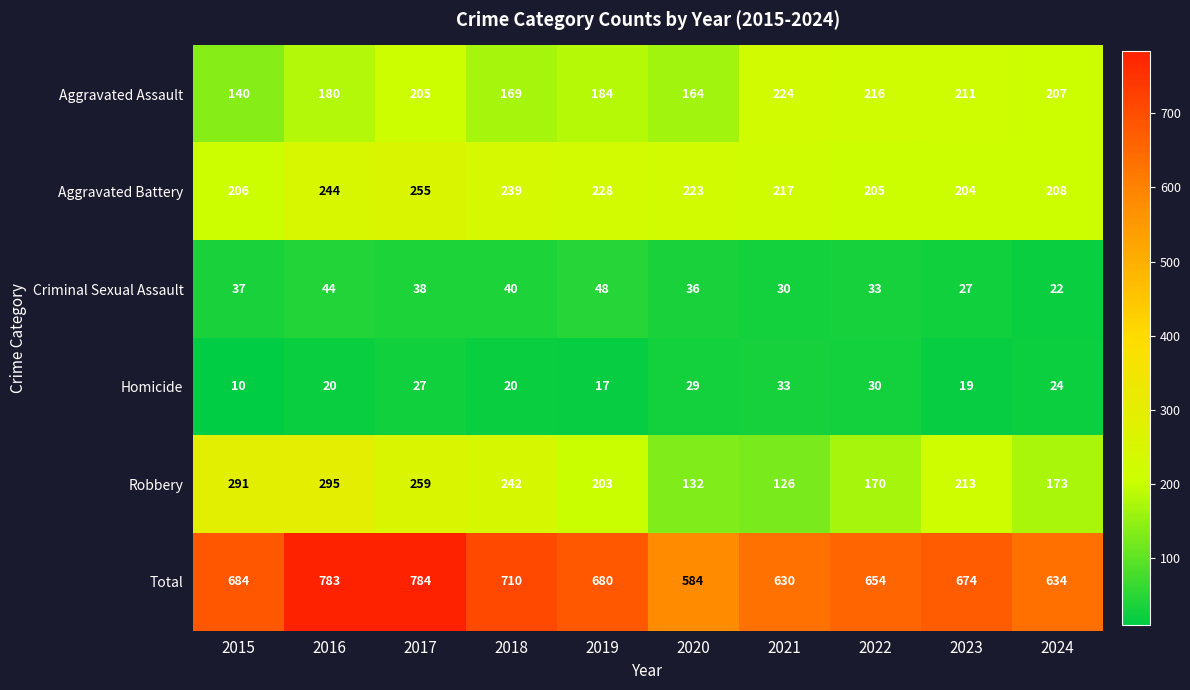

Rank the series at 2017 from highest to lowest value.

Total, Robbery, Aggravated Battery, Aggravated Assault, Criminal Sexual Assault, Homicide